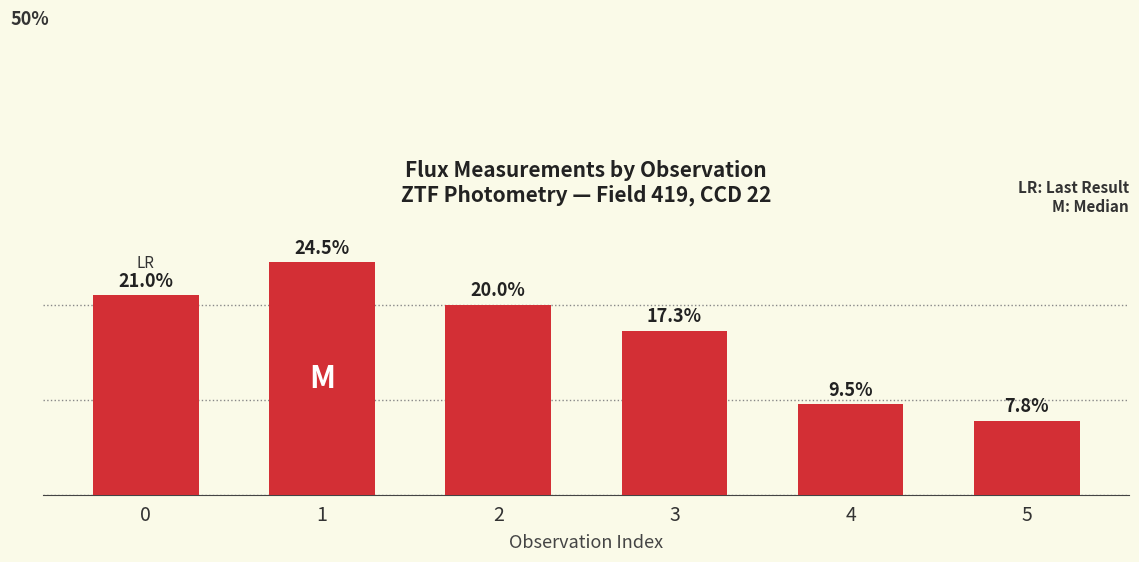

List the labels in order of value, smallest first.

5, 4, 3, 2, 0, 1